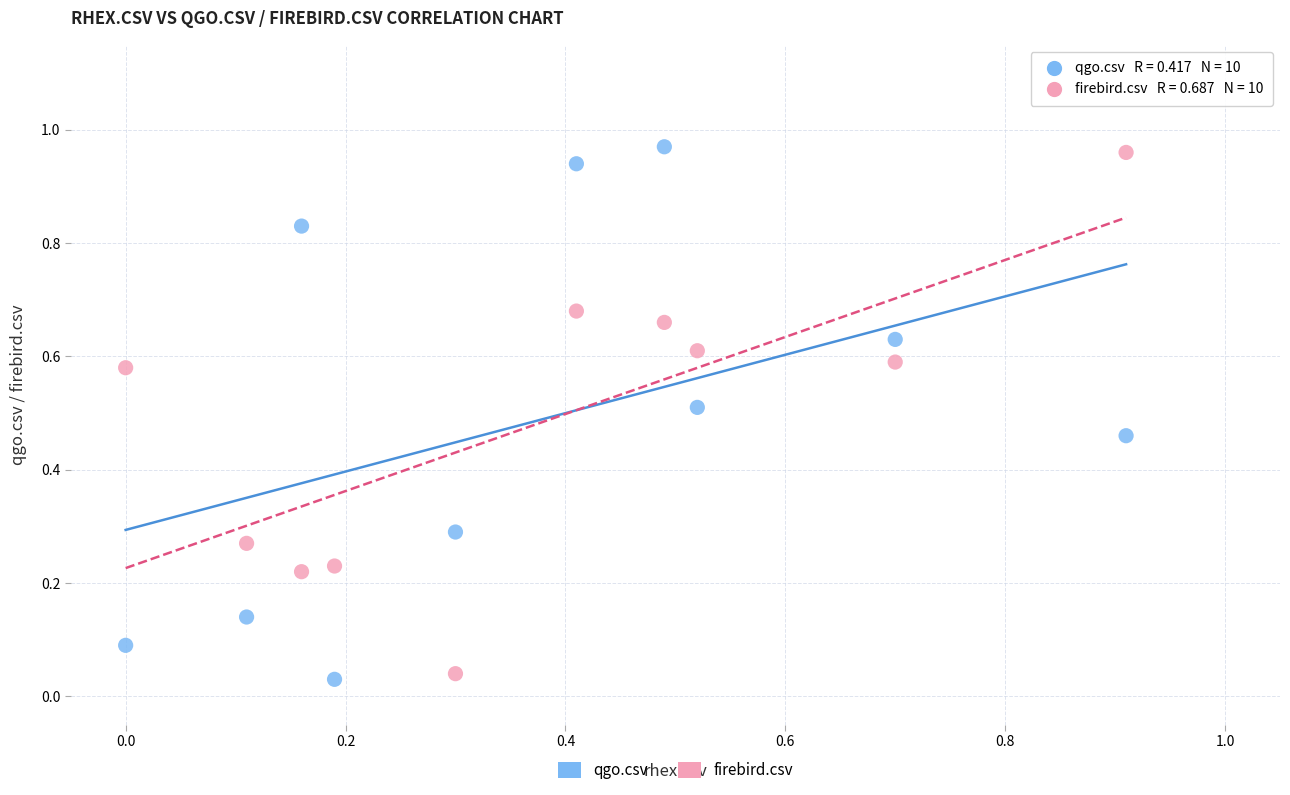

Which series has the widest spread of Y values?

qgo.csv